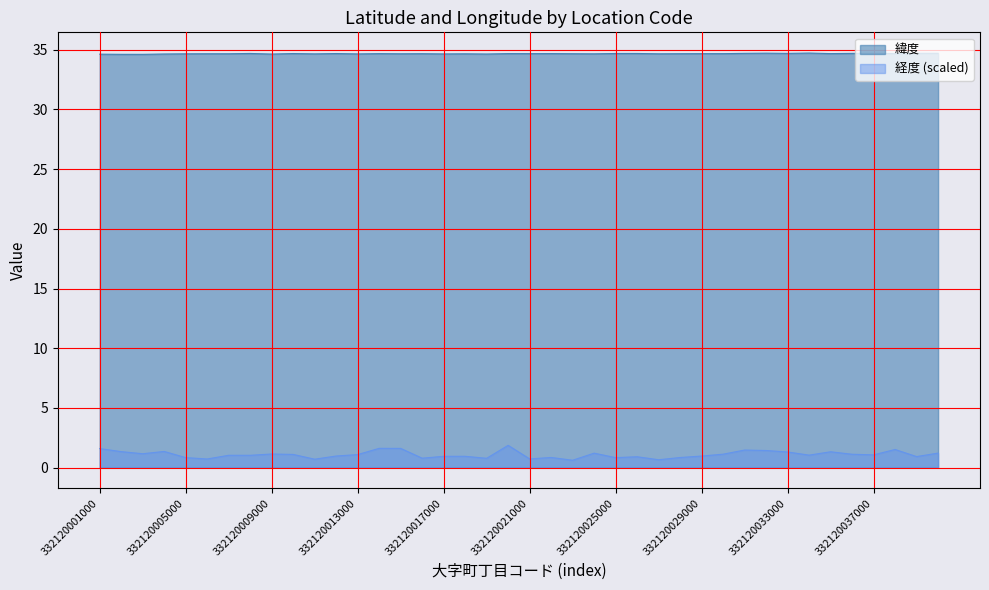

The value of 経度 at 332120012000 is 1.0. True or false?

True